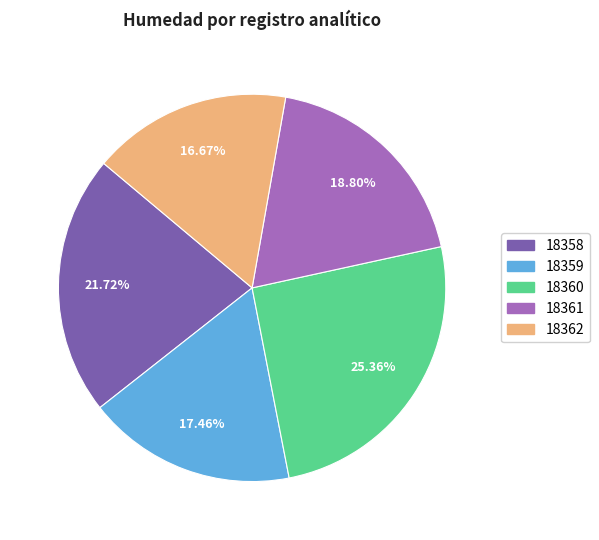

What percentage is the 18360 slice, to the nearest percent?

25%